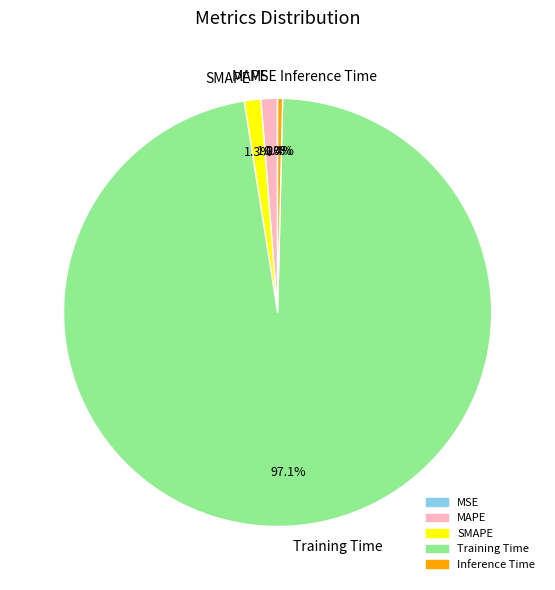

Do SMAPE and Training Time together represent more than half of the pie?

Yes